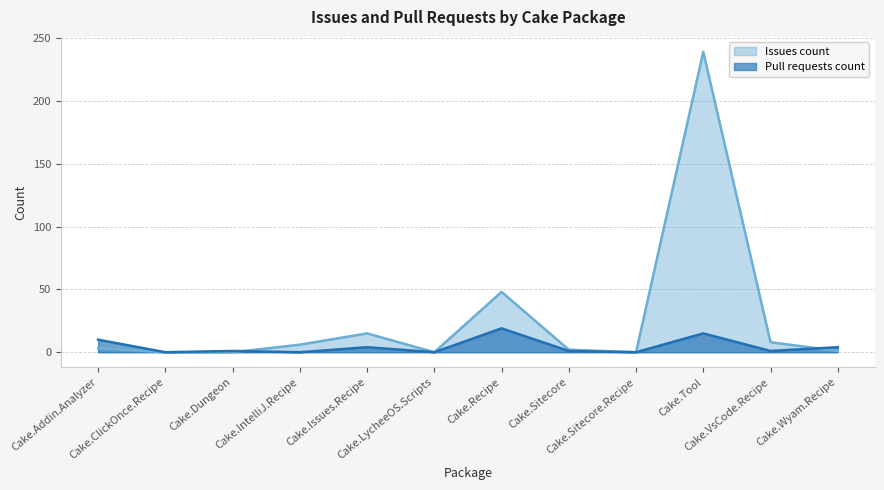

Is the value of Issues count at Cake.Tool greater than the value of Pull requests count at Cake.Wyam.Recipe?

Yes